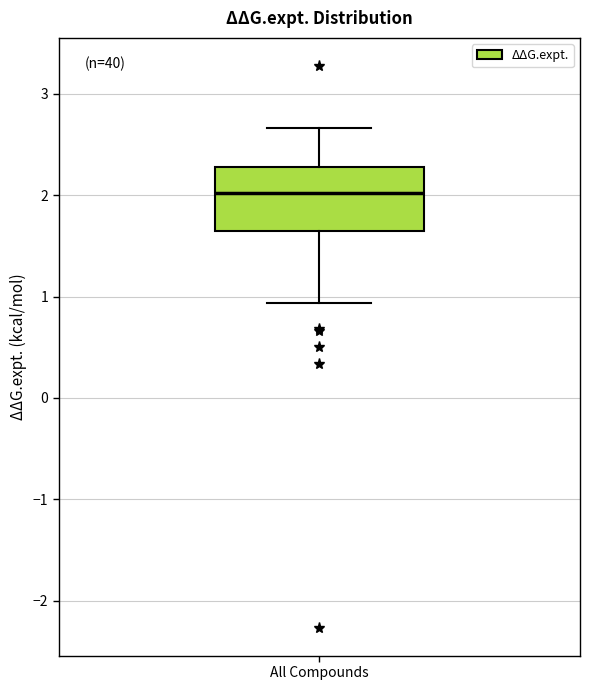

Where does the lower whisker of the box for All Compounds end on the y-axis? The values are not printed on the chart, so give them approximately, as read against the axis.

0.9